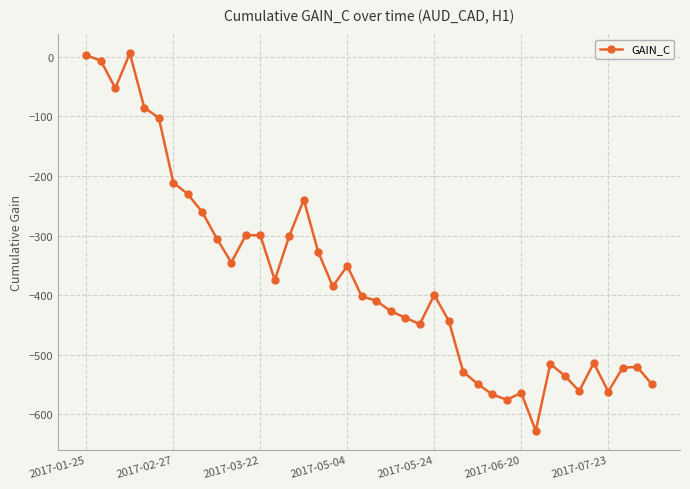

What is the minimum value shown in the chart?

-627.4